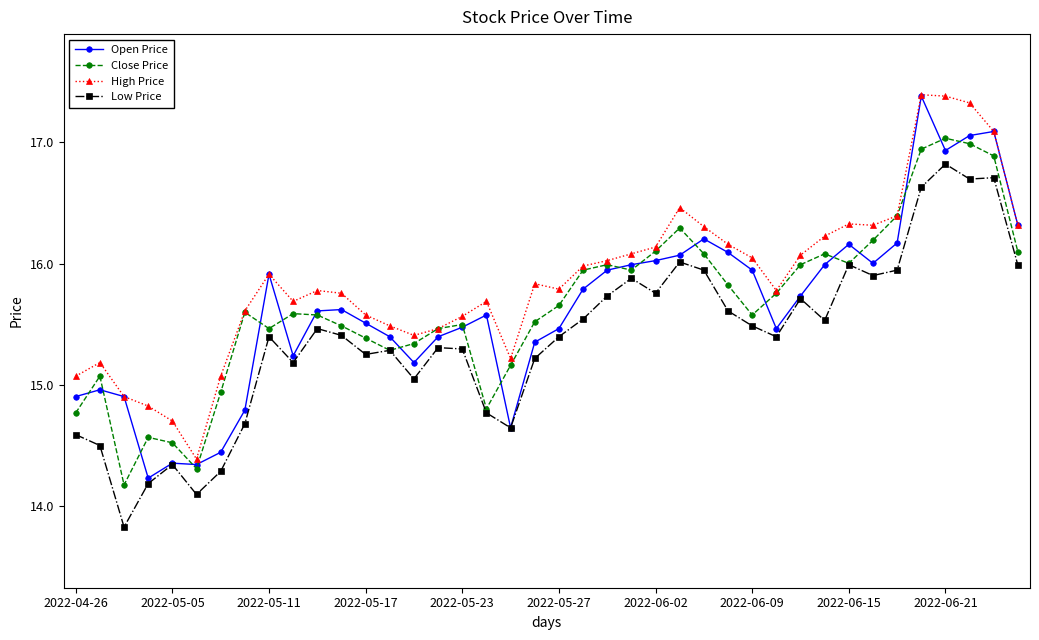

True or false: High Price and Low Price intersect in this chart.

False